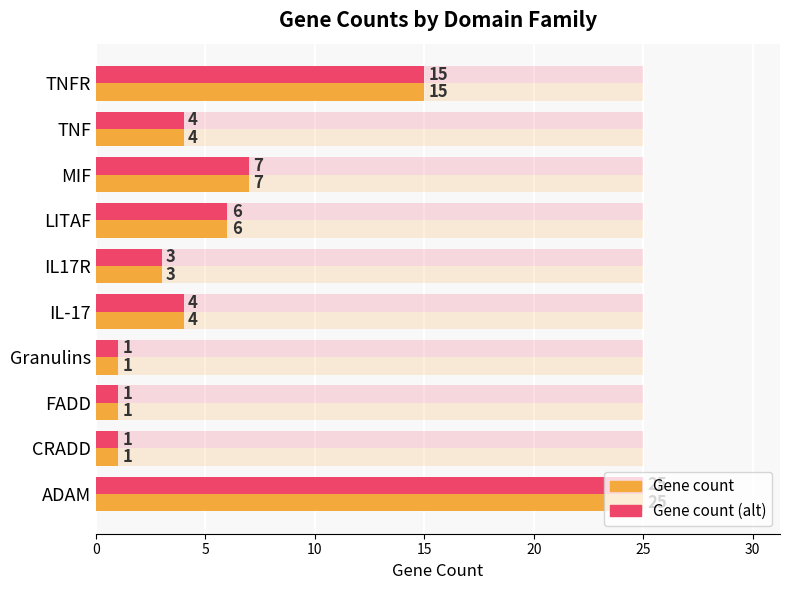

What is the difference between the maximum and minimum values in the Gene count series?

24